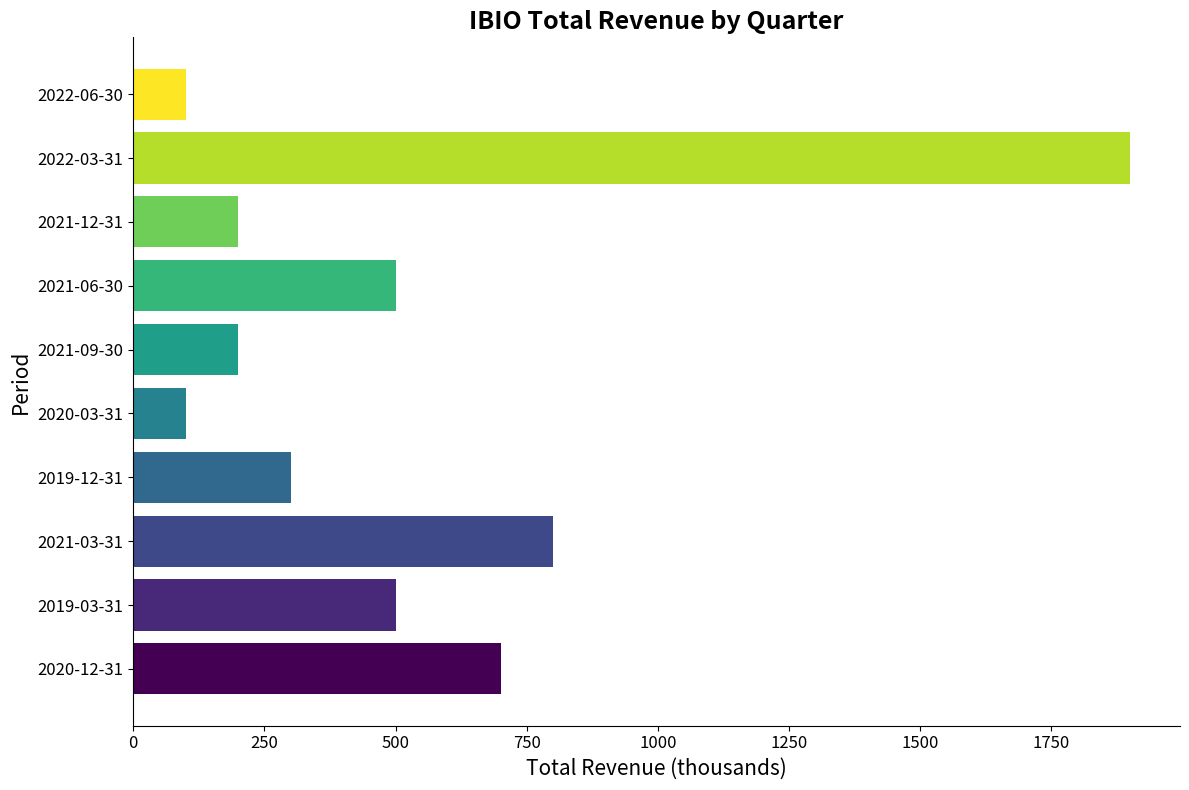

What is the sum of the values at 2021-12-31 and 2020-03-31?

300